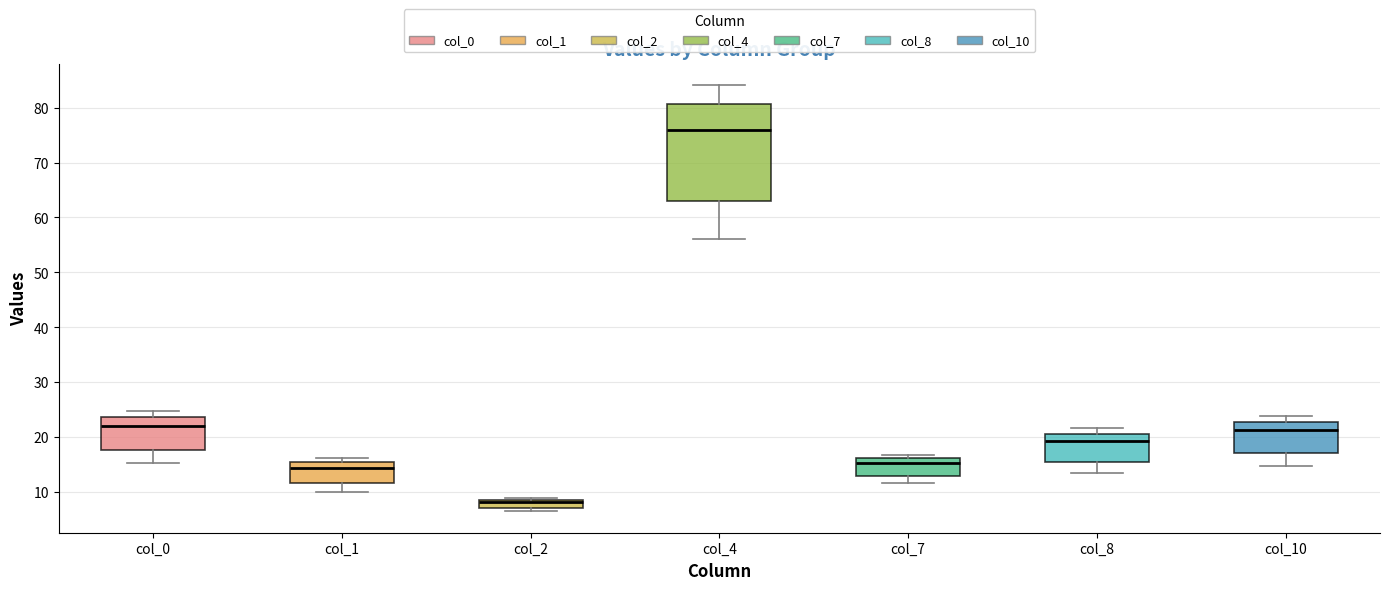

Comparing the boxes themselves (not the whiskers), which one is the tallest?

col_4